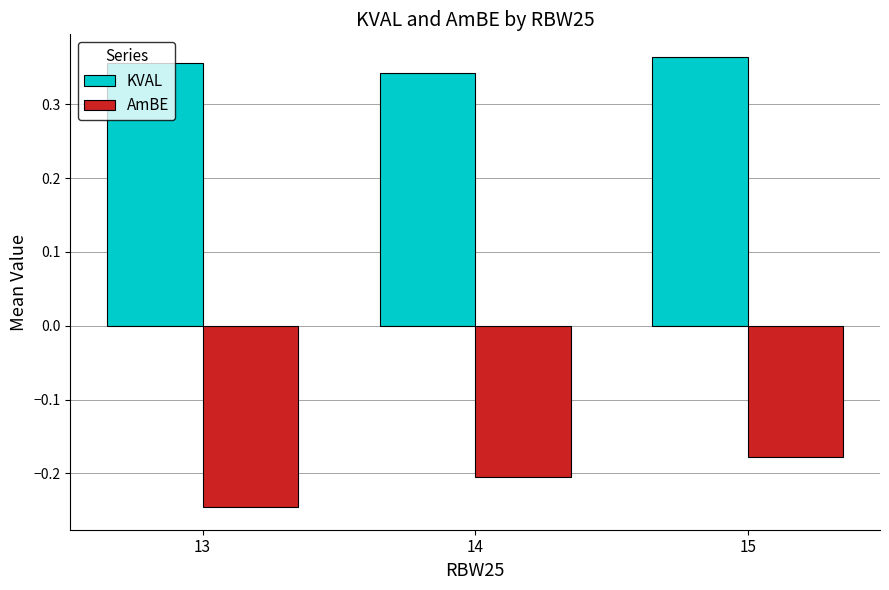

Which category has the lowest value in the KVAL series?

14